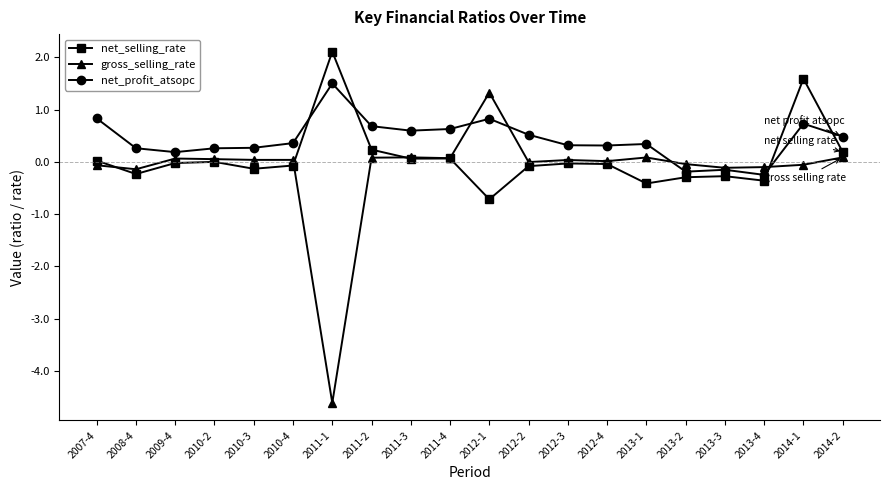

Between 2011-2 and 2013-4, which series saw the biggest shift?

net_profit_atsopc